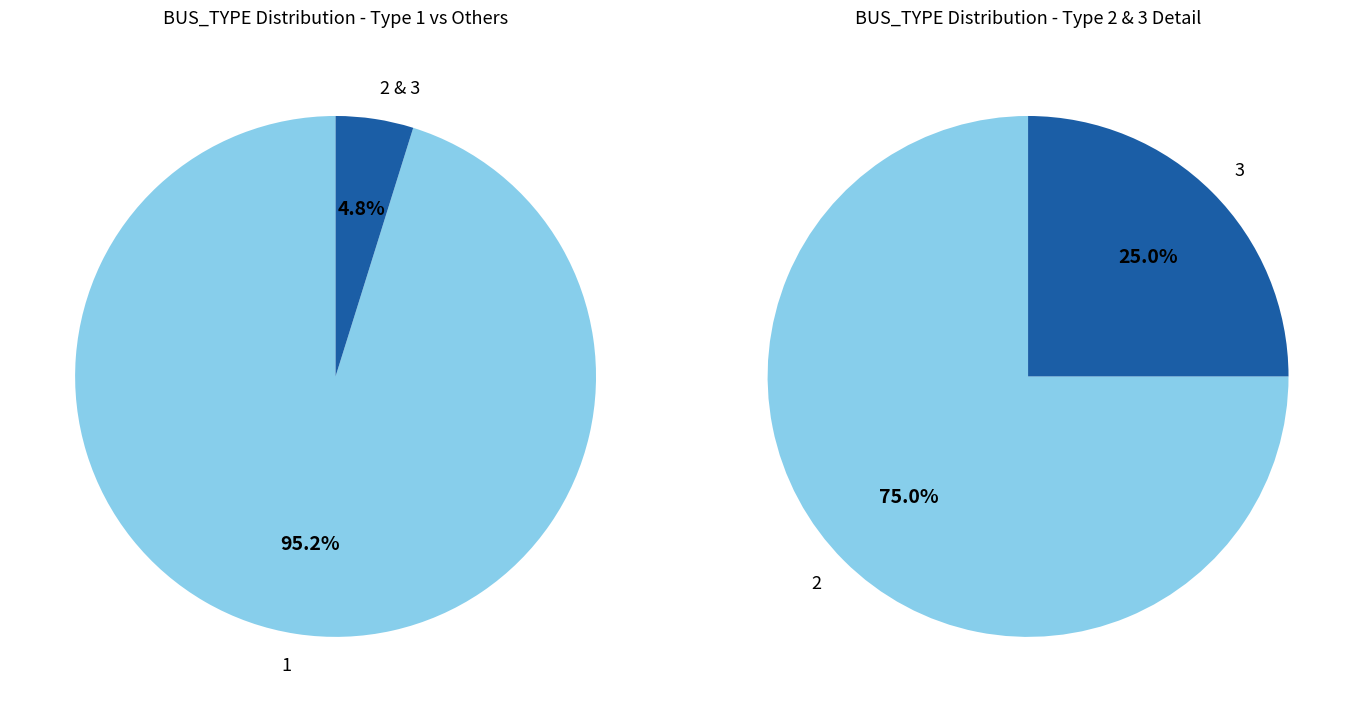

Between BUS_TYPE_1 and BUS_TYPE_2, which is larger?

BUS_TYPE_1